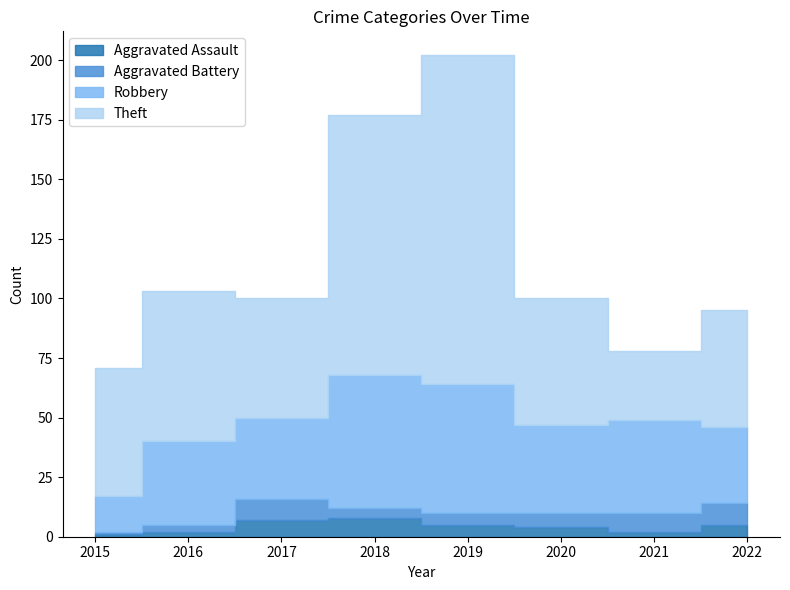

At which label does Robbery first exceed 37?

2018